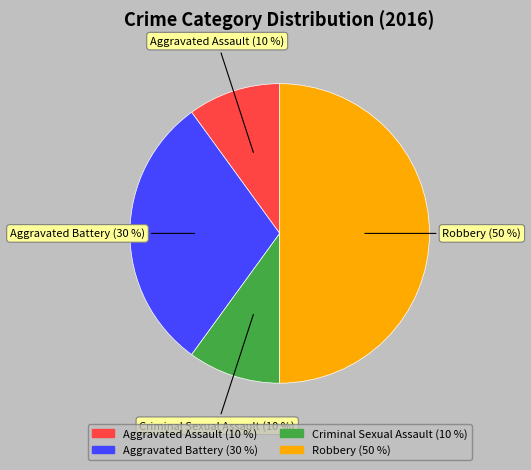

Combined, do Criminal Sexual Assault and Aggravated Battery account for over 50%?

No